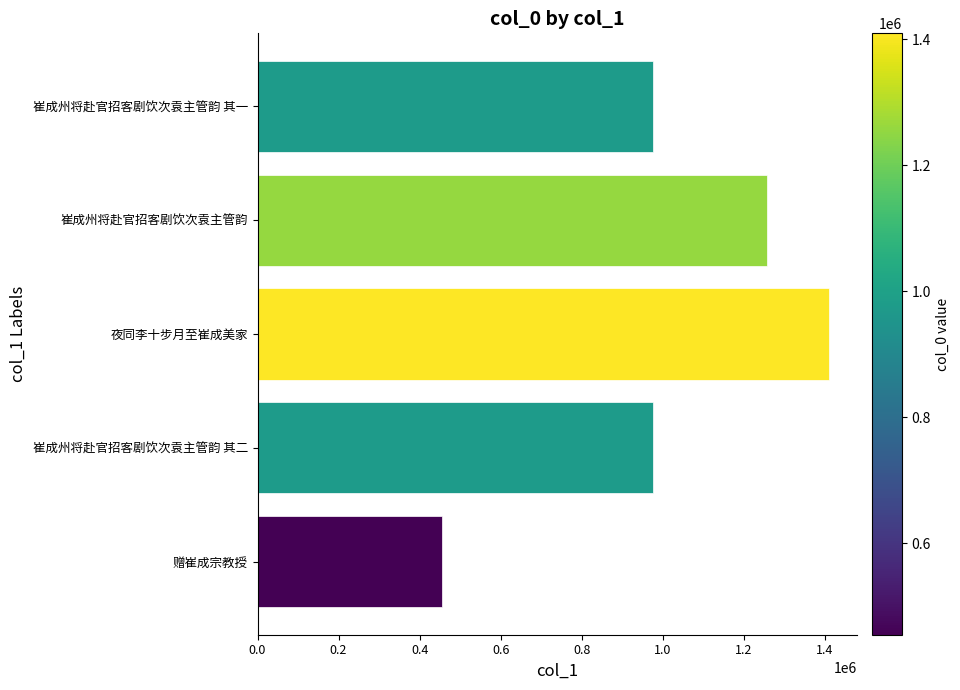

Which label corresponds to the largest value in the chart?

夜同李十步月至崔成美家